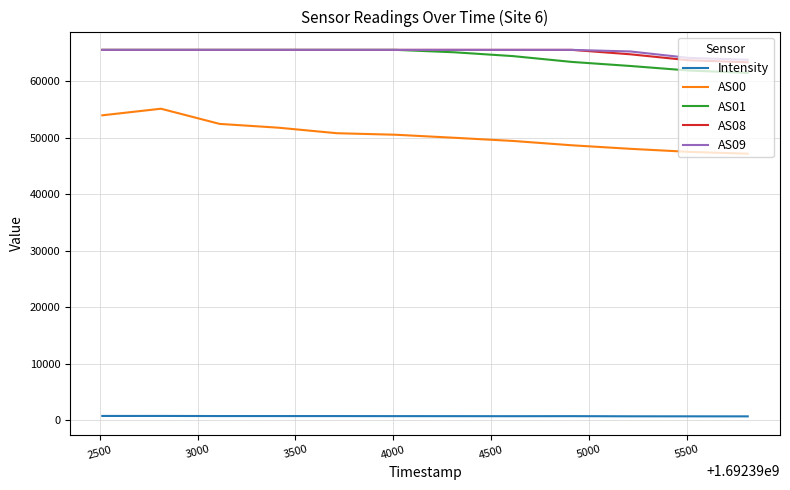

True or false: Intensity and AS00 intersect in this chart.

False